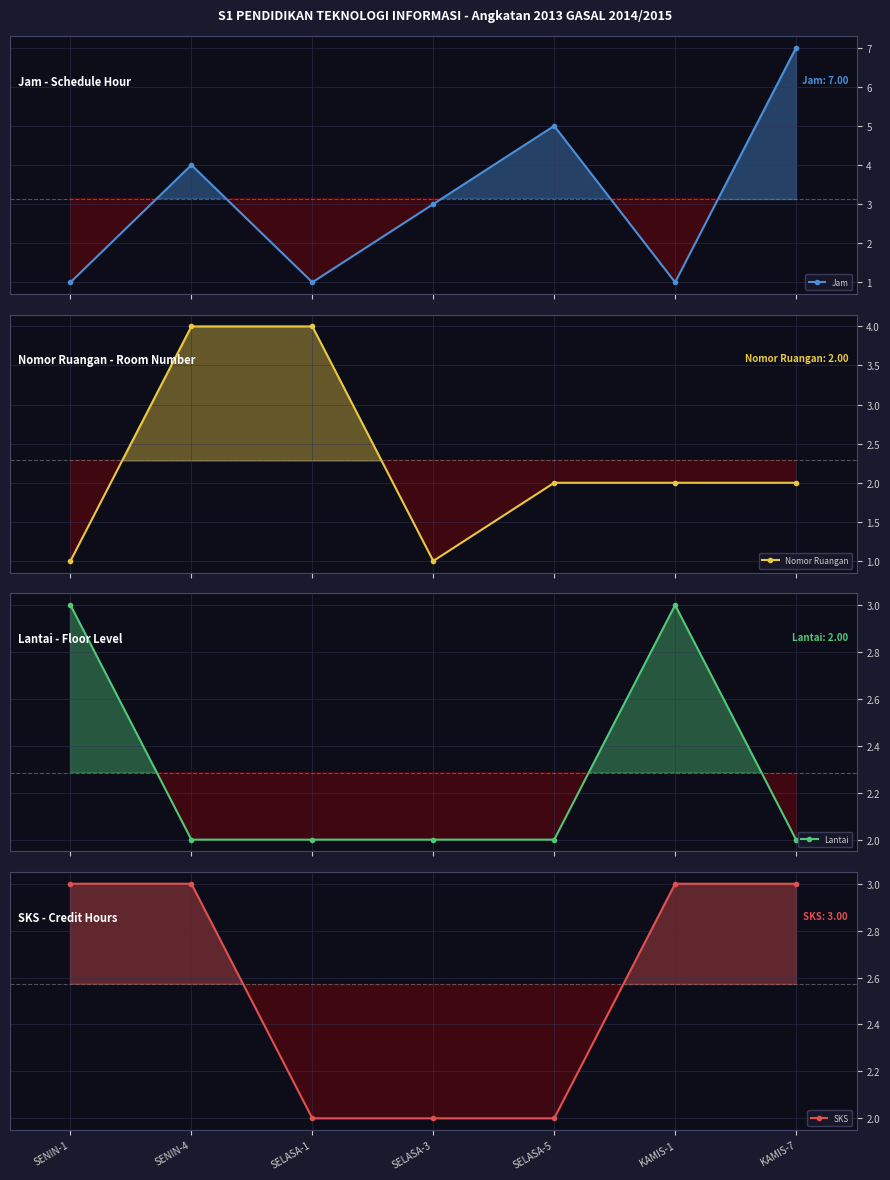

At which category is the sum across all series the highest?

KAMIS-7